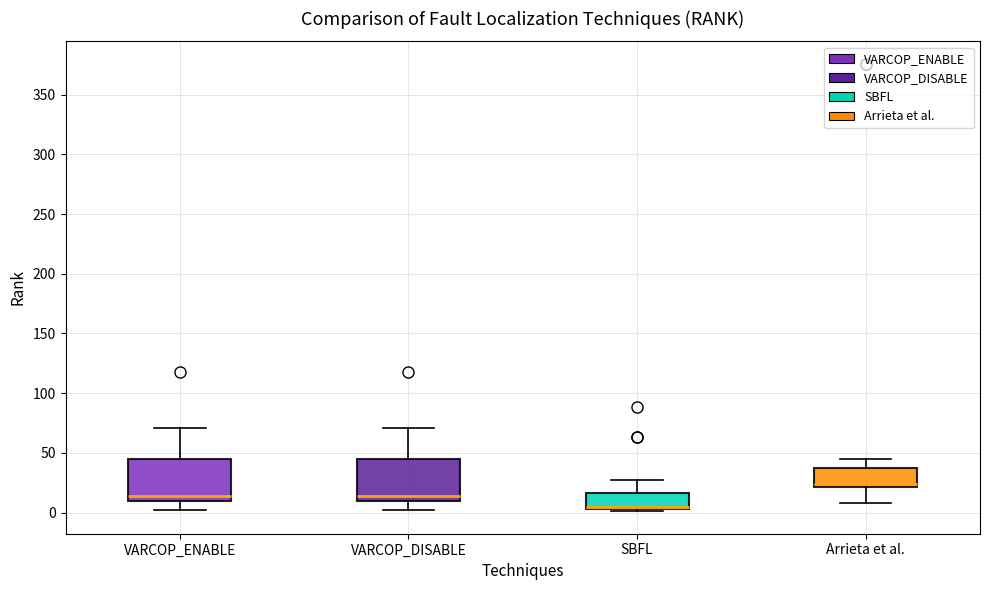

Where does the lower whisker of the box for VARCOP_ENABLE end on the y-axis? The values are not printed on the chart, so give them approximately, as read against the axis.

0